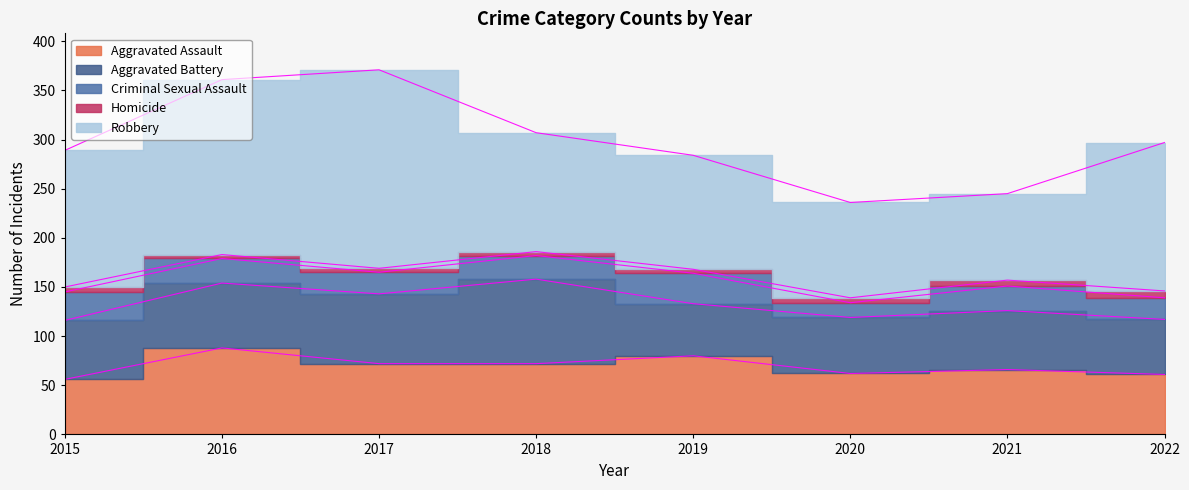

How many lines are shown in the chart?

5